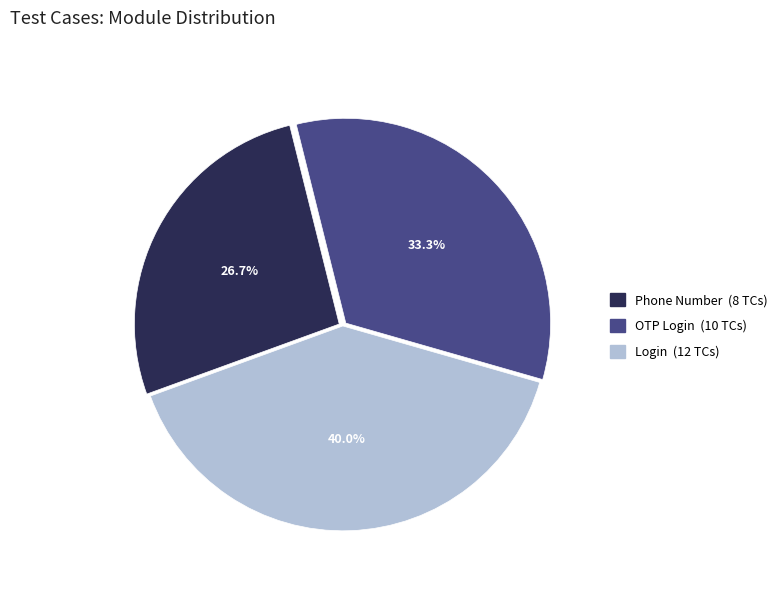

Is it true that Phone Number is 37% of the pie?

False